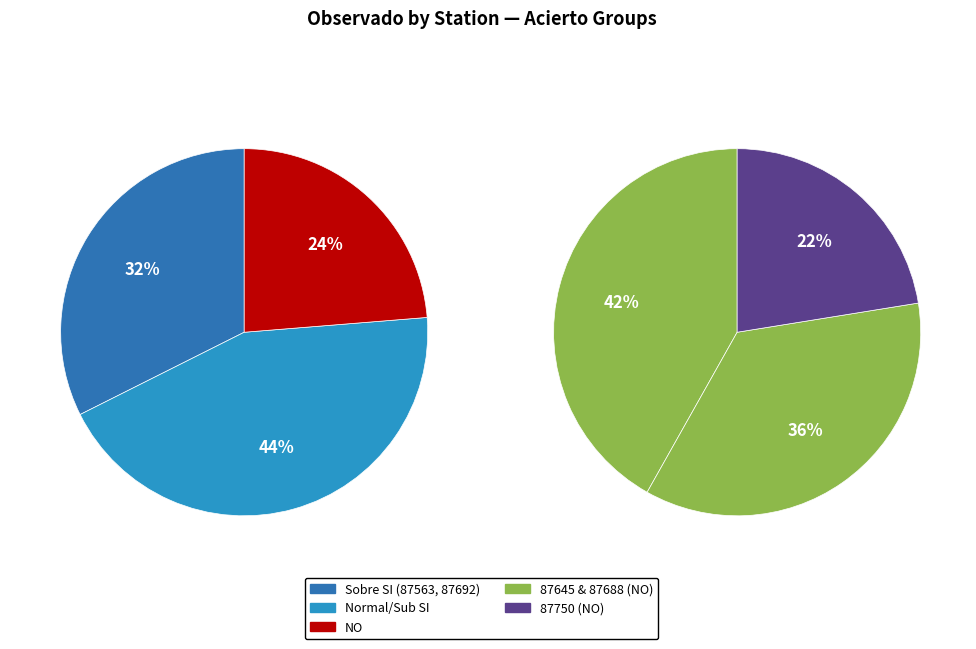

To the nearest percent, what is the difference between the 87692 and 87688 slice percentages?

6%